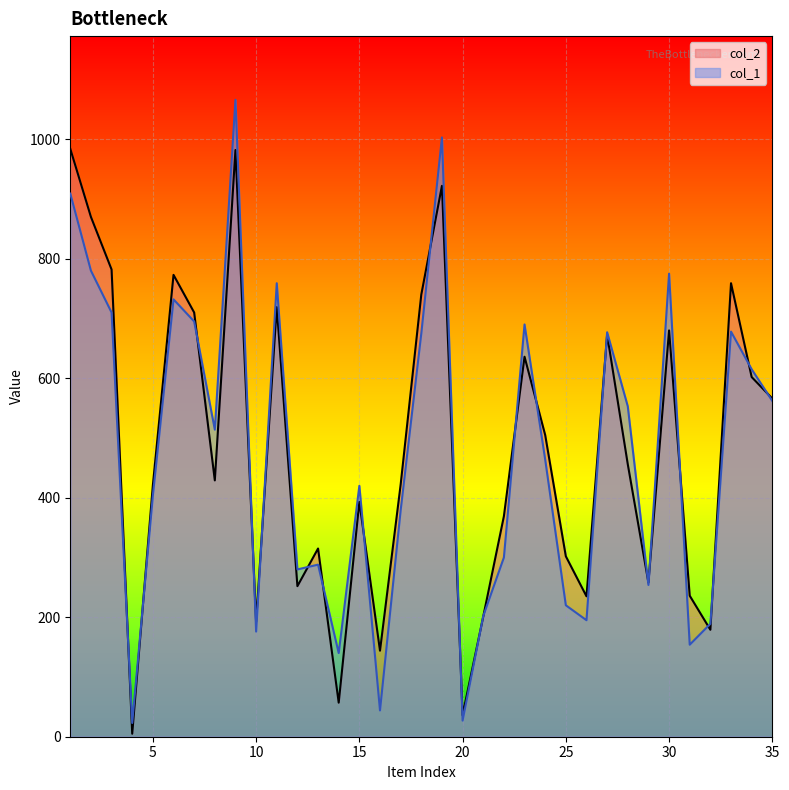

What is the difference between the col_1 values at 4 and 27?

654